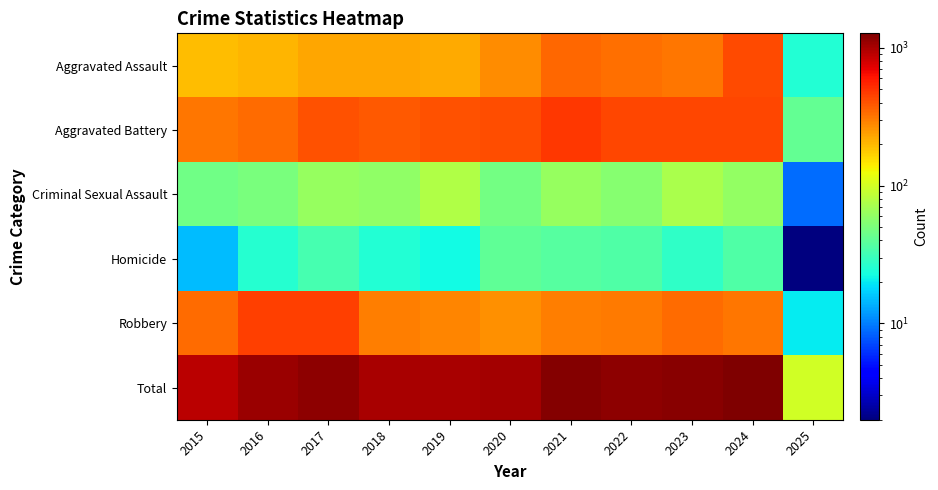

Reading left to right, extract all data points from this chart.

Aggravated Assault: 2015=194	2016=206	2017=225	2018=225	2019=223	2020=273	2021=352	2022=327	2023=318	2024=424	2025=25
Aggravated Battery: 2015=316	2016=336	2017=400	2018=389	2019=407	2020=416	2021=479	2022=439	2023=431	2024=439	2025=42
Criminal Sexual Assault: 2015=46	2016=50	2017=62	2018=60	2019=77	2020=48	2021=62	2022=55	2023=73	2024=61	2025=9
Homicide: 2015=15	2016=26	2017=33	2018=25	2019=22	2020=41	2021=38	2022=36	2023=28	2024=36	2025=2
Robbery: 2015=337	2016=454	2017=460	2018=301	2019=287	2020=263	2021=300	2022=304	2023=340	2024=315	2025=20
Total: 2015=908	2016=1072	2017=1180	2018=1000	2019=1016	2020=1041	2021=1231	2022=1161	2023=1190	2024=1275	2025=98